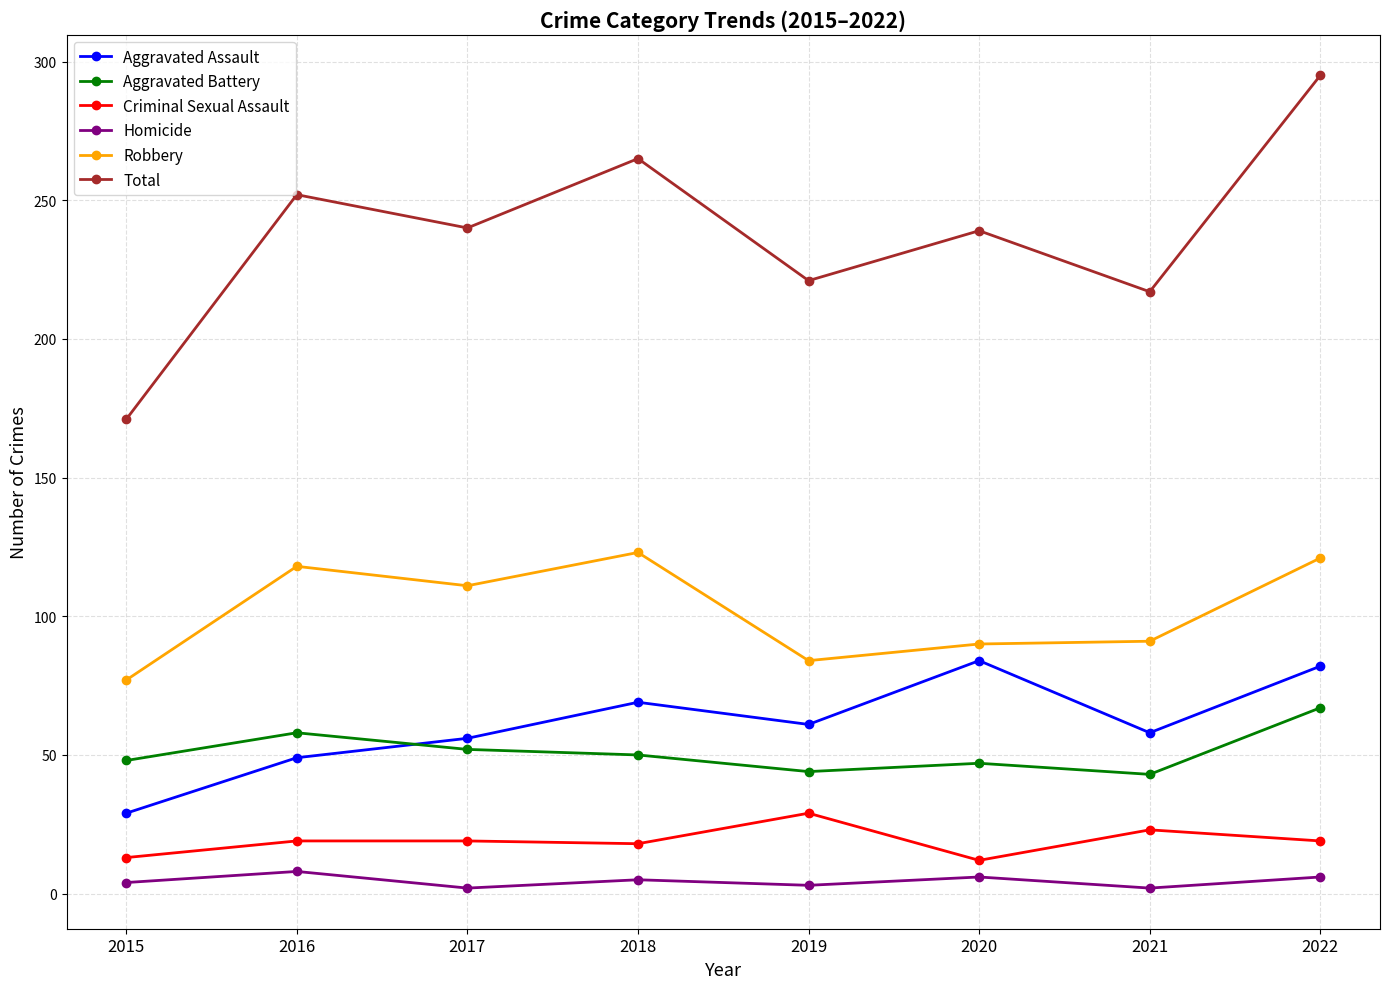

True or false: Homicide and Robbery cross at least once.

False